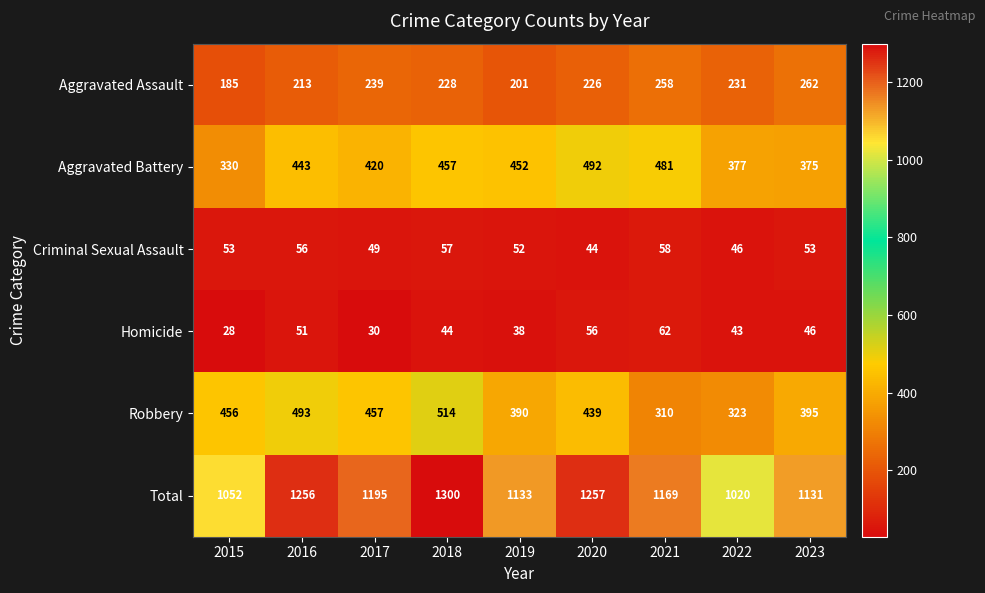

What is the approximate value of Criminal Sexual Assault at 2019, to the nearest 10?

50